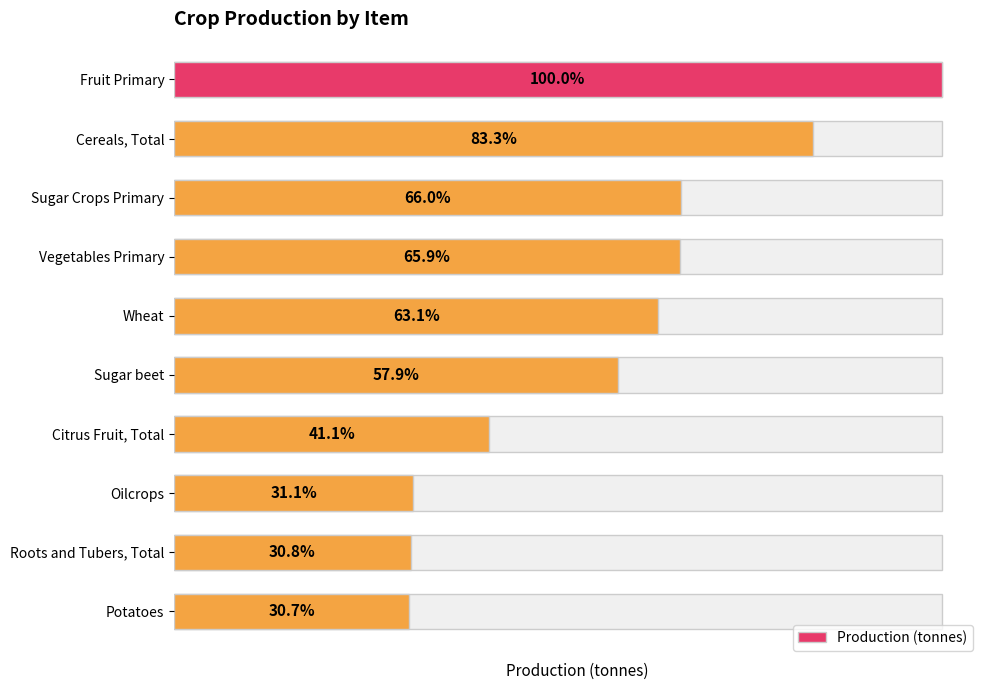

Approximately how many times larger is the value at Wheat compared to Sugar beet?

1.1